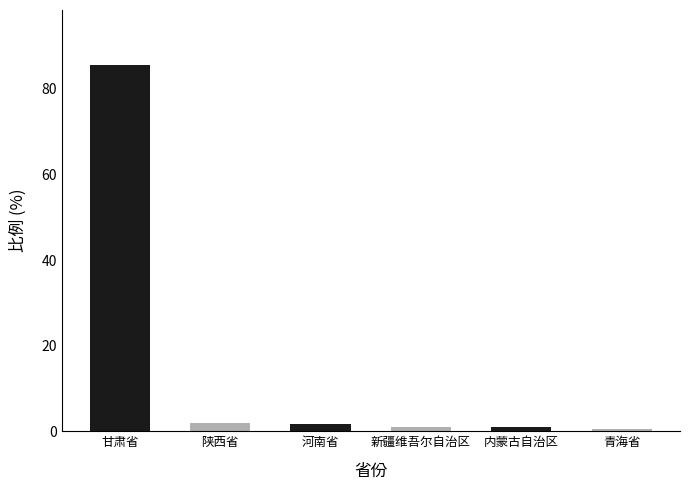

How many bars are there in total?

6